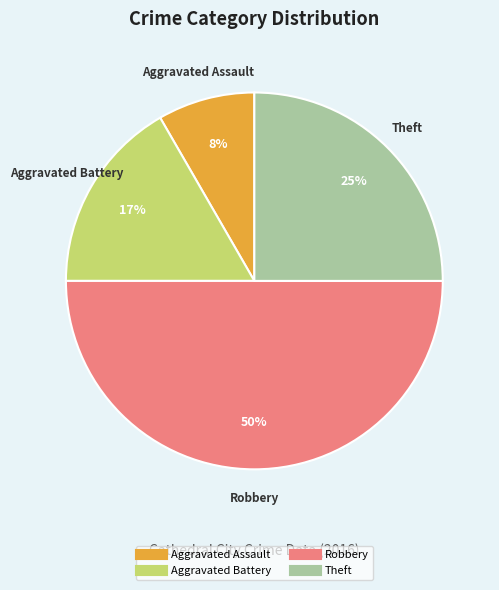

To the nearest percent, what is the difference between the largest and smallest slice percentages?

42%